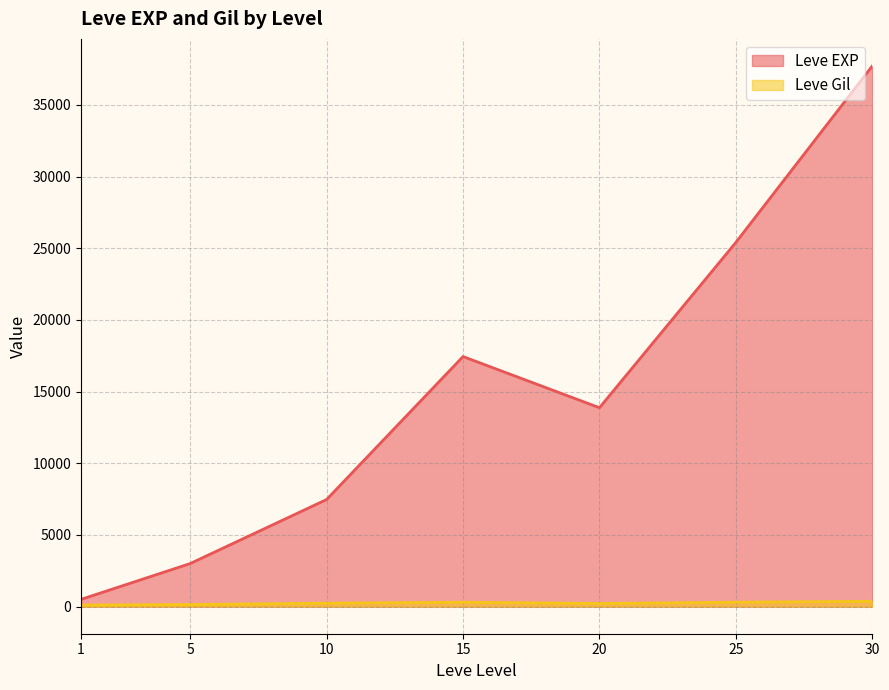

After their last crossing, which series has the higher values: Leve Gil or Leve EXP?

Leve EXP